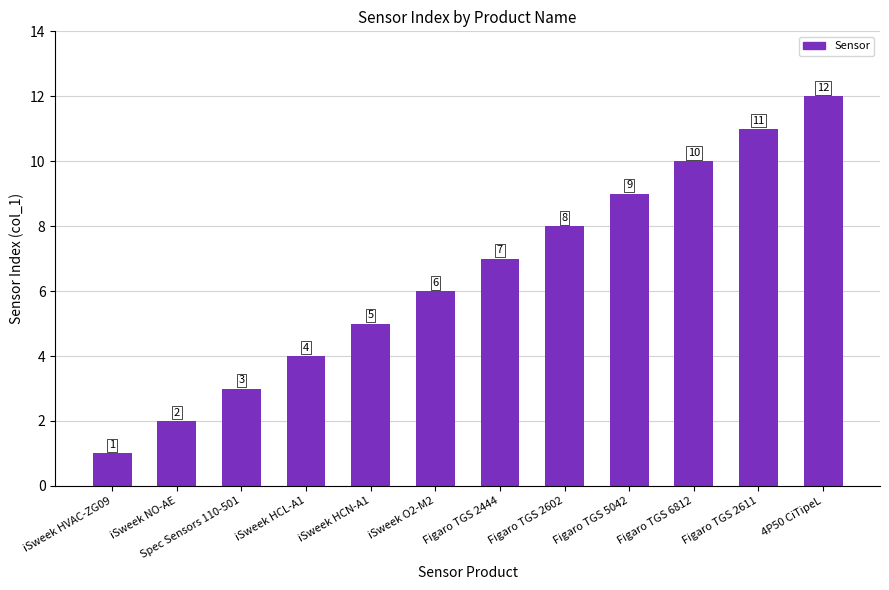

Which label corresponds to the largest value in the chart?

4P50 CiTipeL